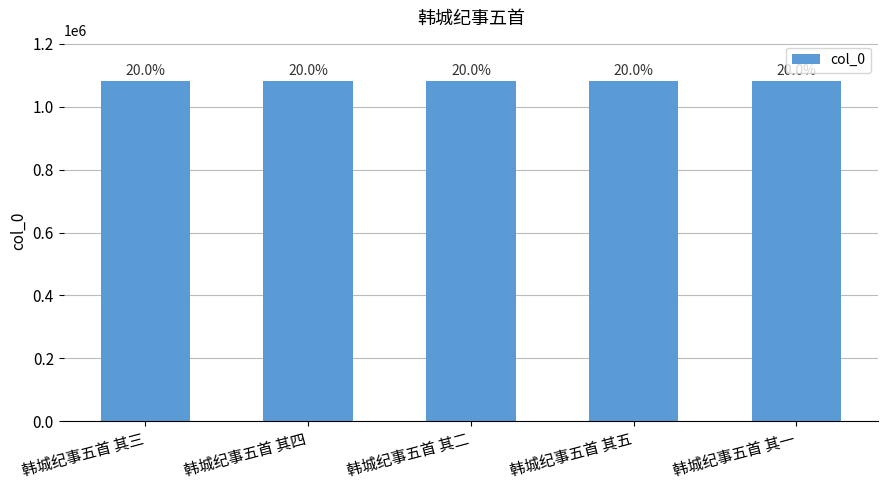

Does the chart contain any negative values?

No